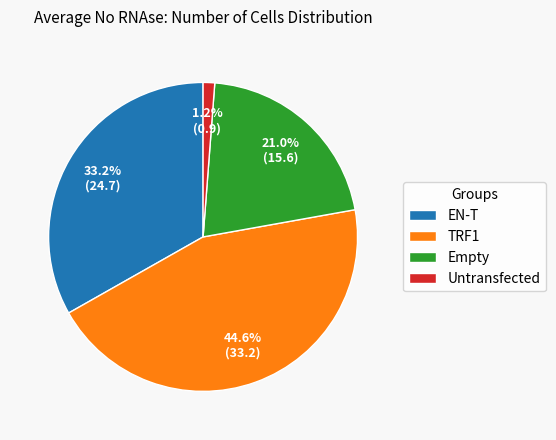

Which has a higher value, Untransfected or TRF1?

TRF1